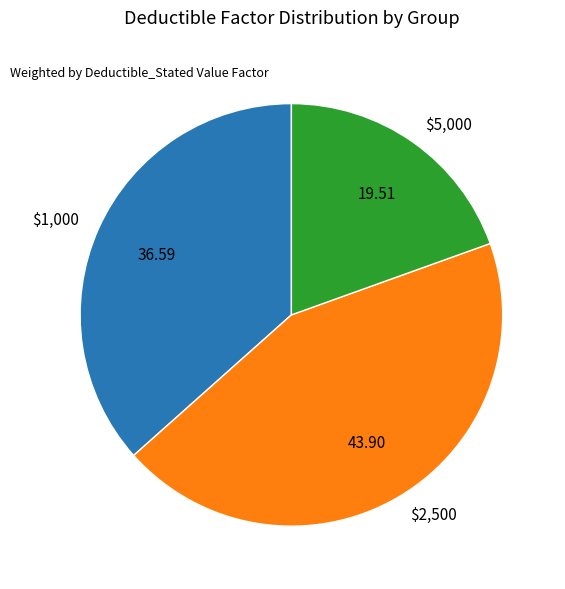

Is there any slice that represents more than half of the pie?

No